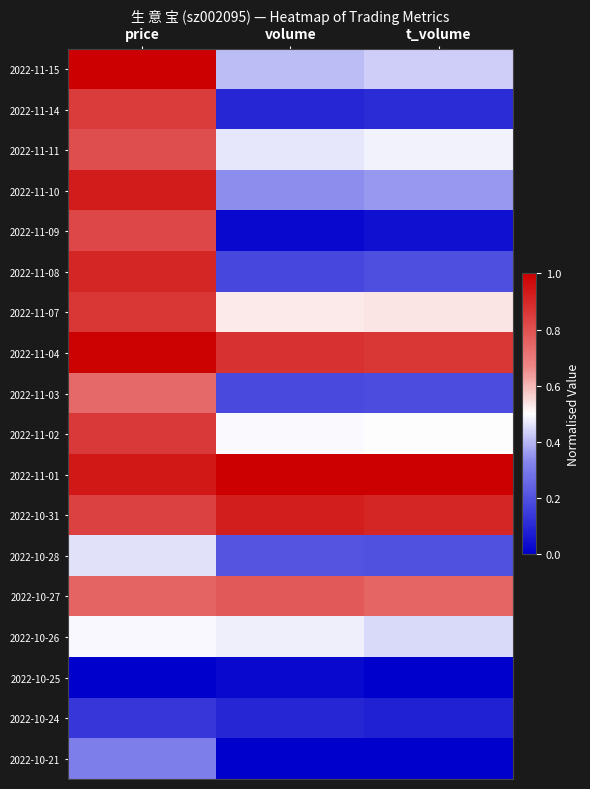

What is the total value across all series at price?

12.7